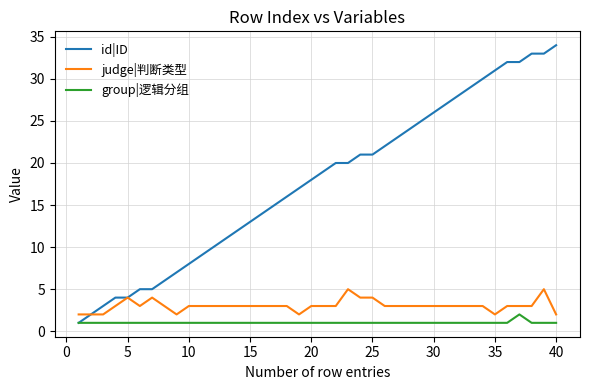

Rank the series by their maximum value, from lowest to highest.

group|逻辑分组, judge|判断类型, id|ID